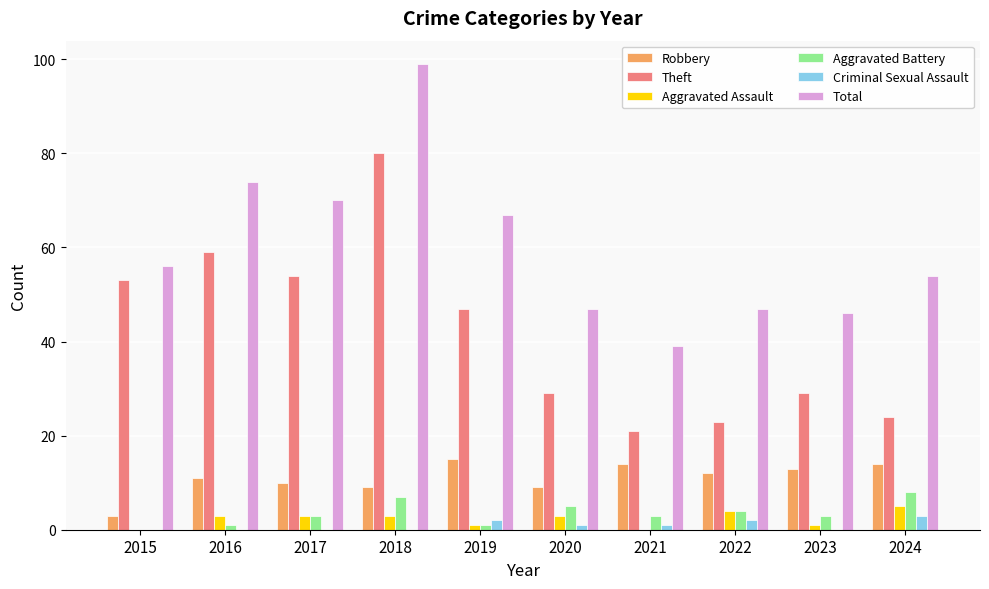

Which series changed the most between 2015 and 2017?

Total